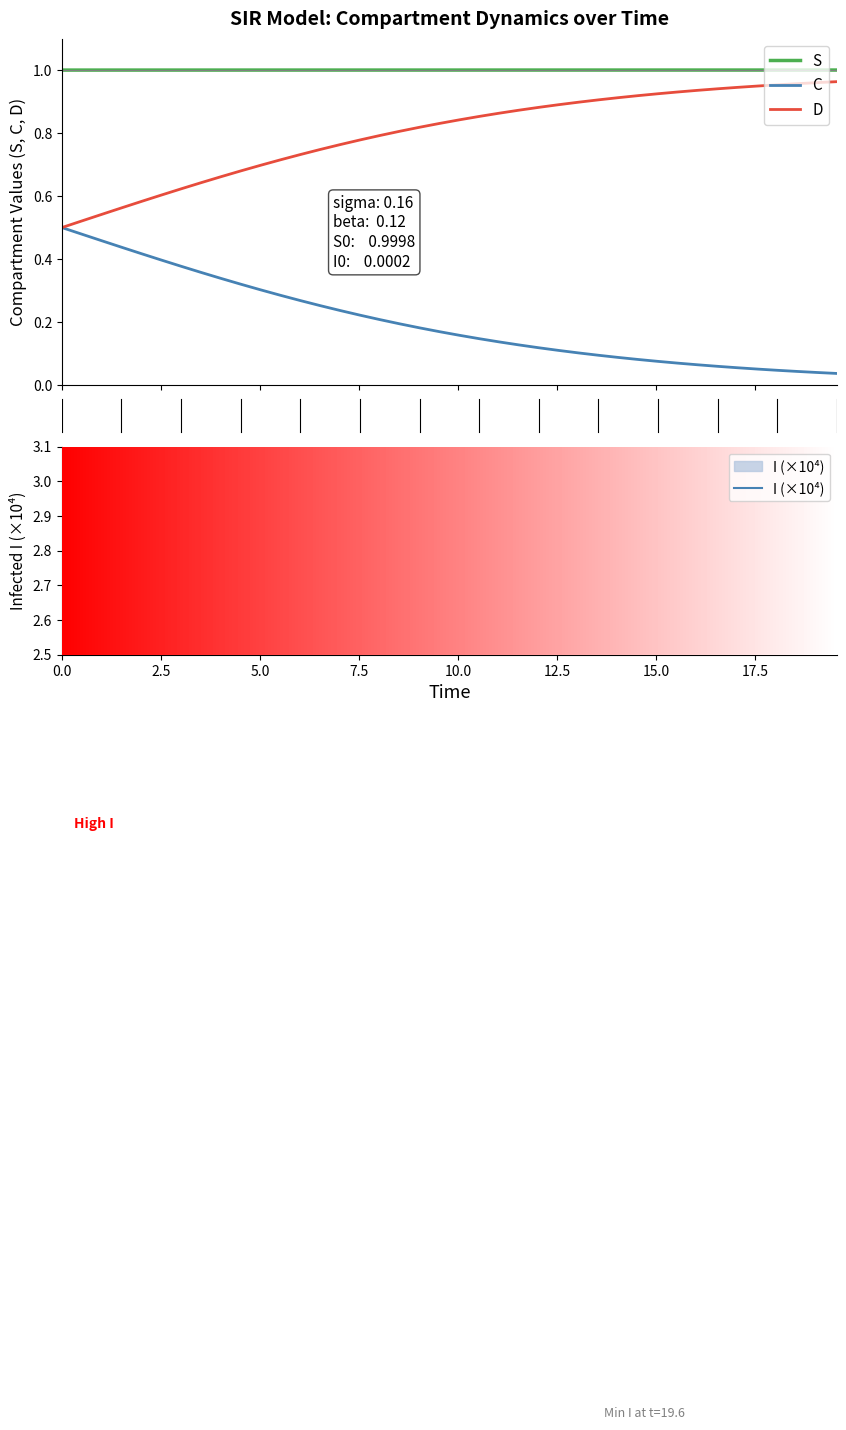

True or false: S and D cross at least once.

False